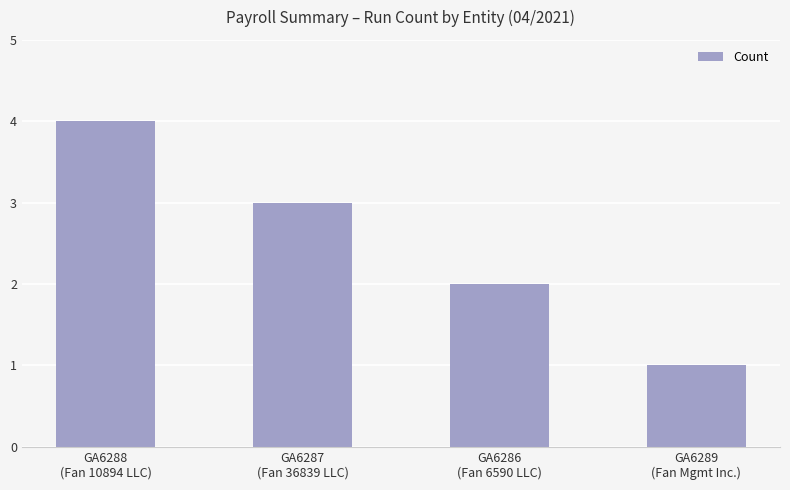

Reading right to left, transcribe all the data shown in this chart.

1	2	3	4